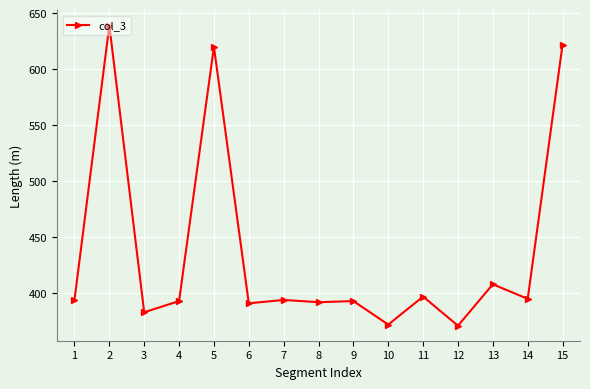

What is the average value?

438